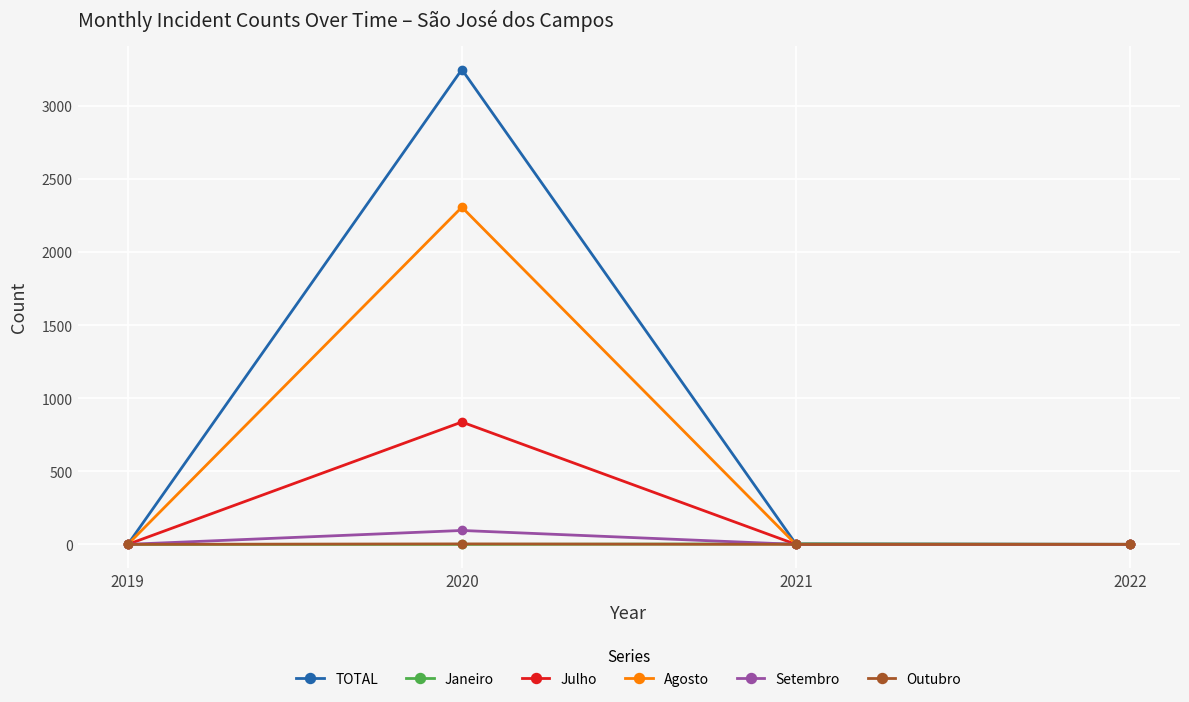

At which category is the sum across all series the highest?

2020